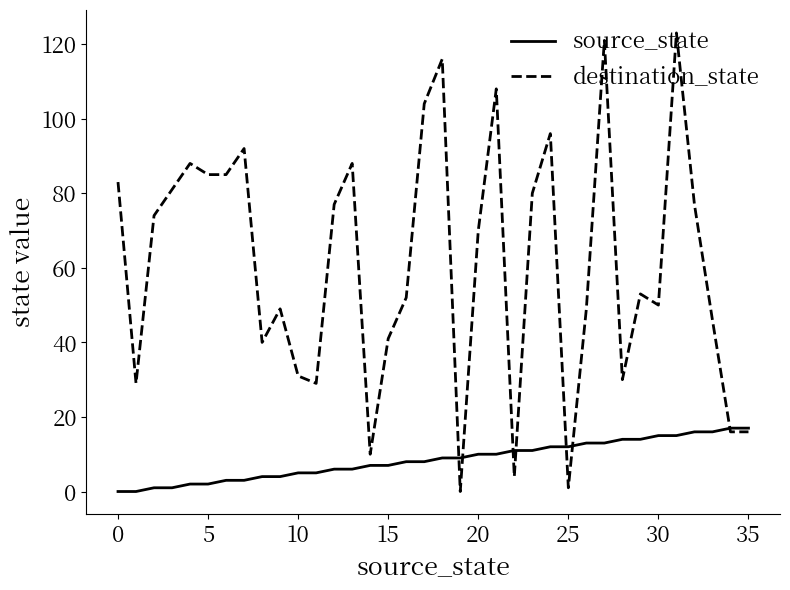

How many values in the destination_state series are below 70?

18